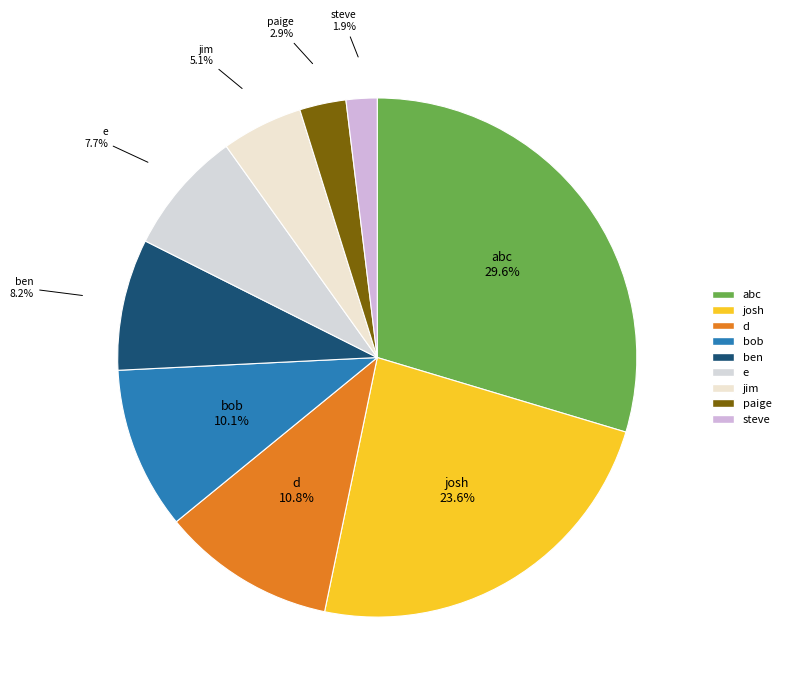

To the nearest percent, what percentage of the pie is josh?

24%